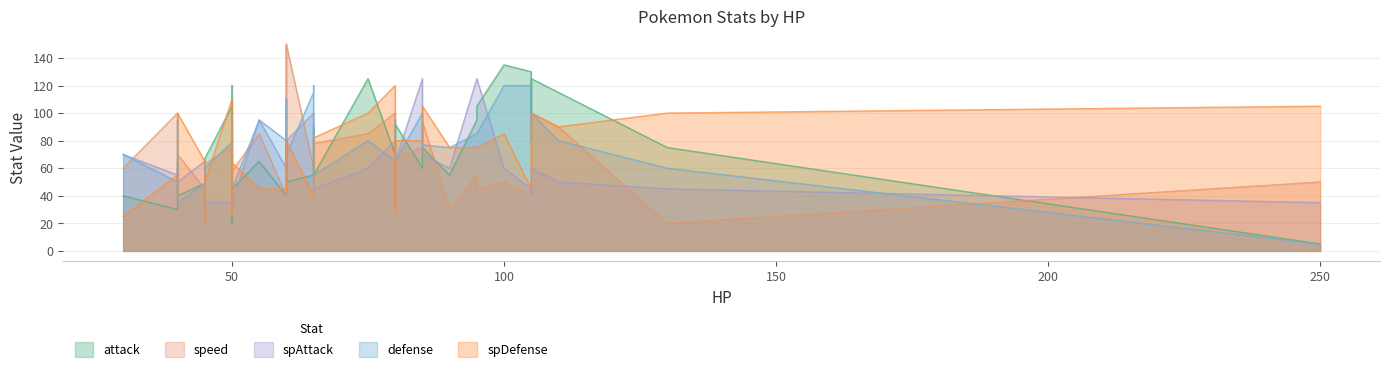

At which label is speed closest to 85?

75